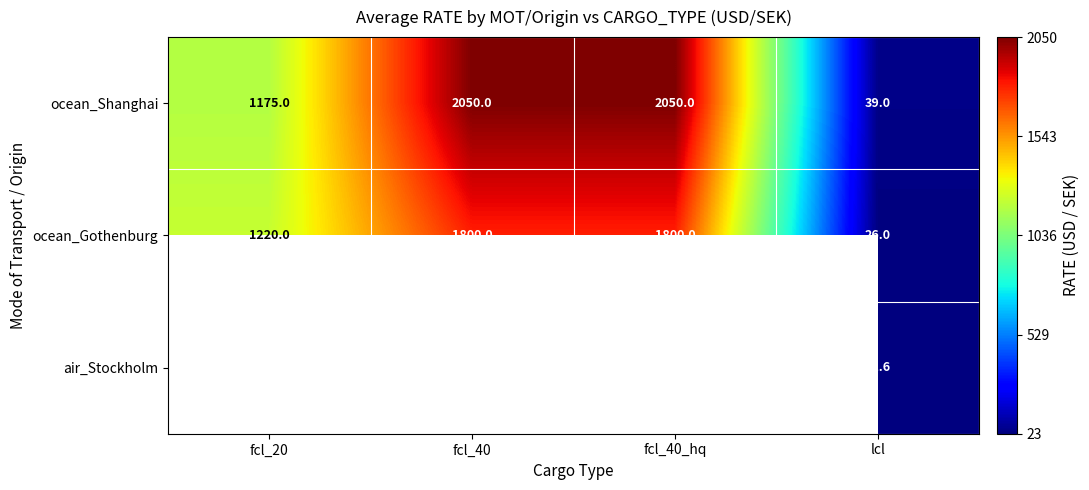

At lcl, list the series in order from smallest to largest.

air_Stockholm, ocean_Gothenburg, ocean_Shanghai